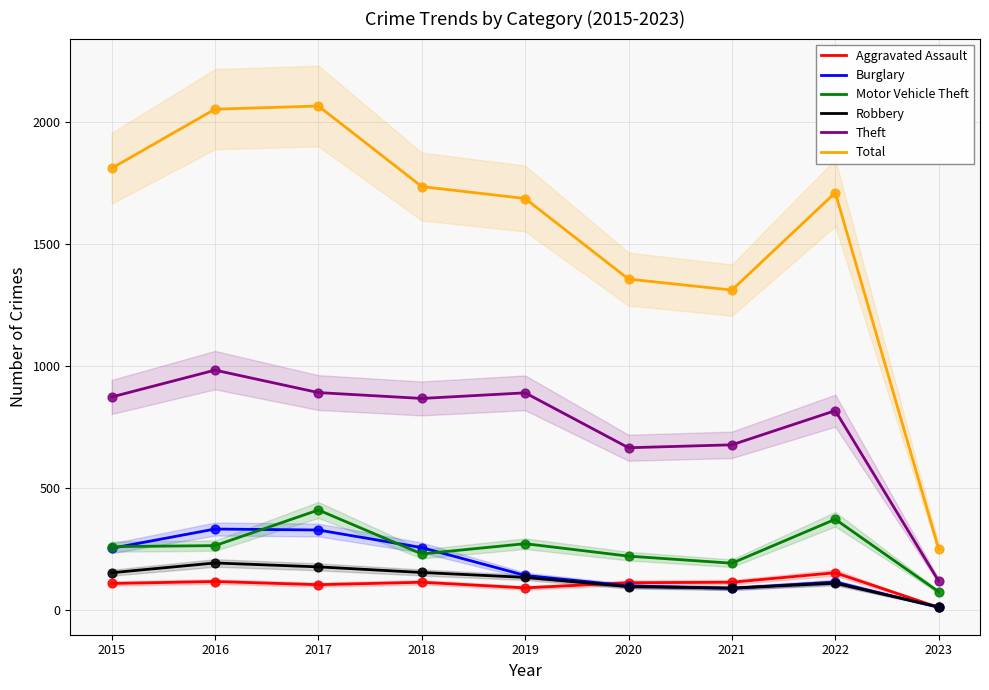

What is the total value across all series at 2016?

3947